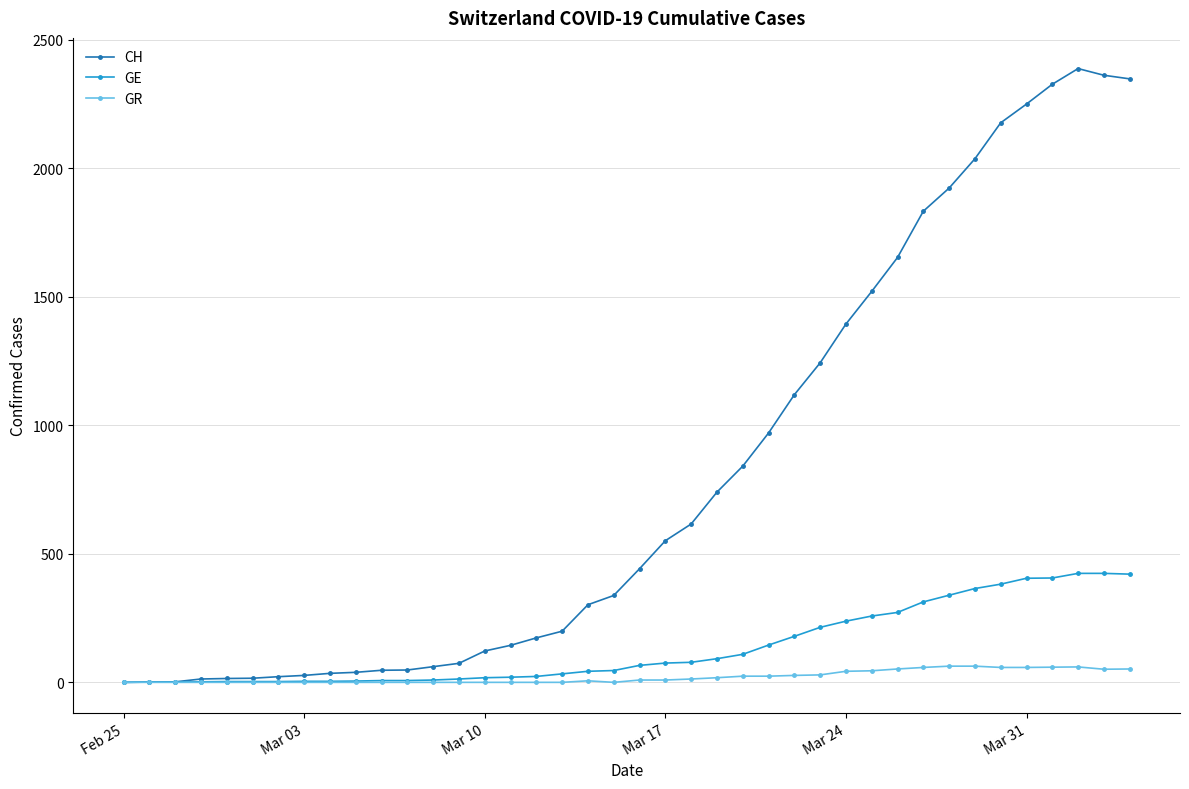

Rank the series by their maximum value, from highest to lowest.

CH, GE, GR